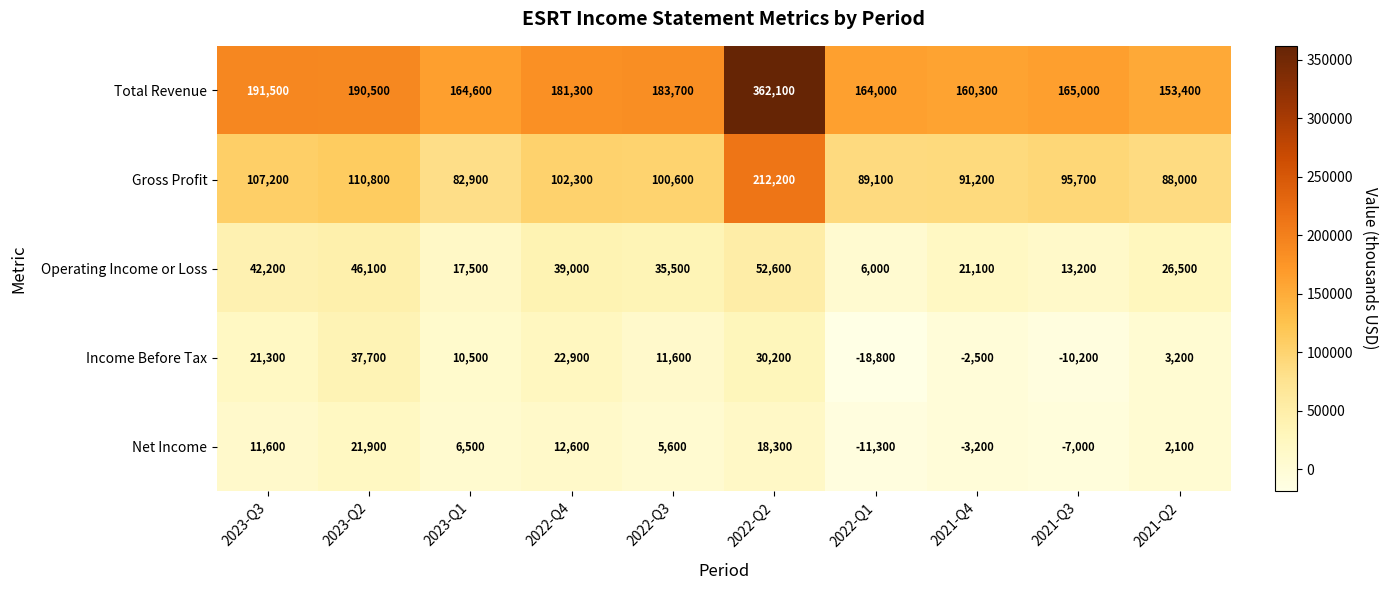

What is the difference between the second highest and second lowest values in the Total Revenue series?

31200